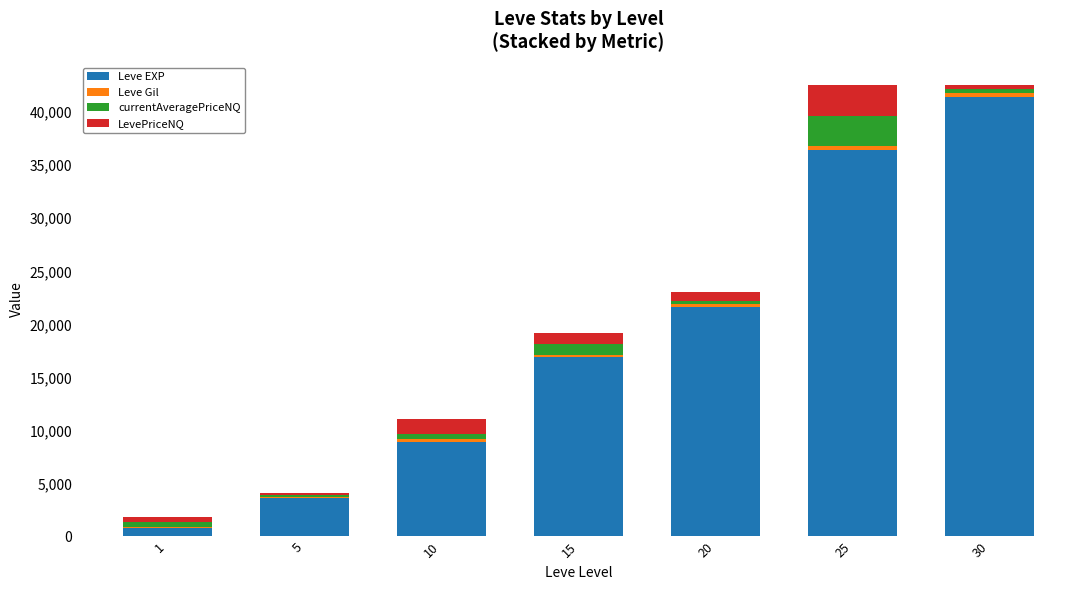

What is the maximum value for Leve EXP?

41410.0